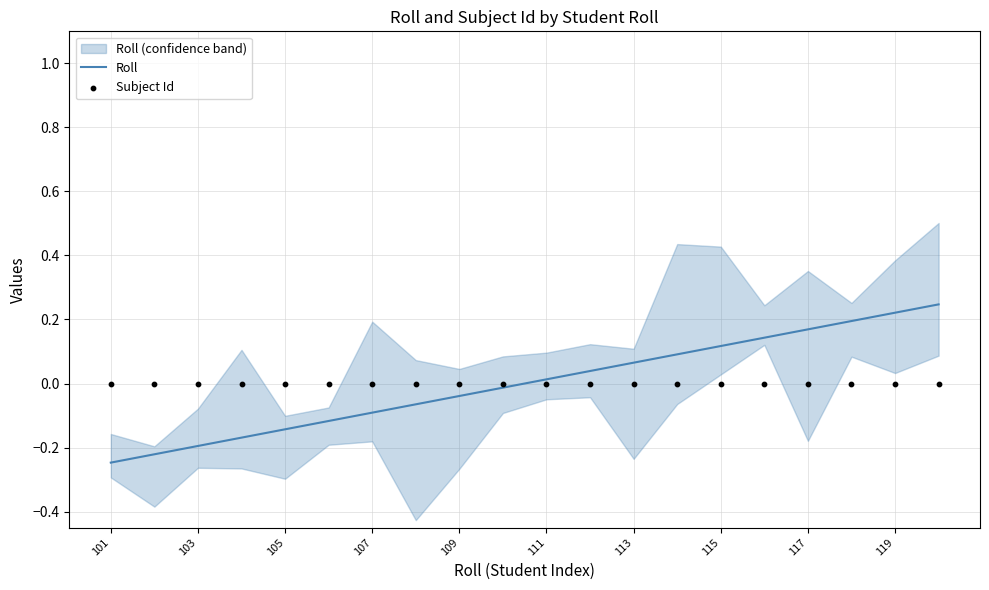

Which series contains the lowest Y value?

Roll